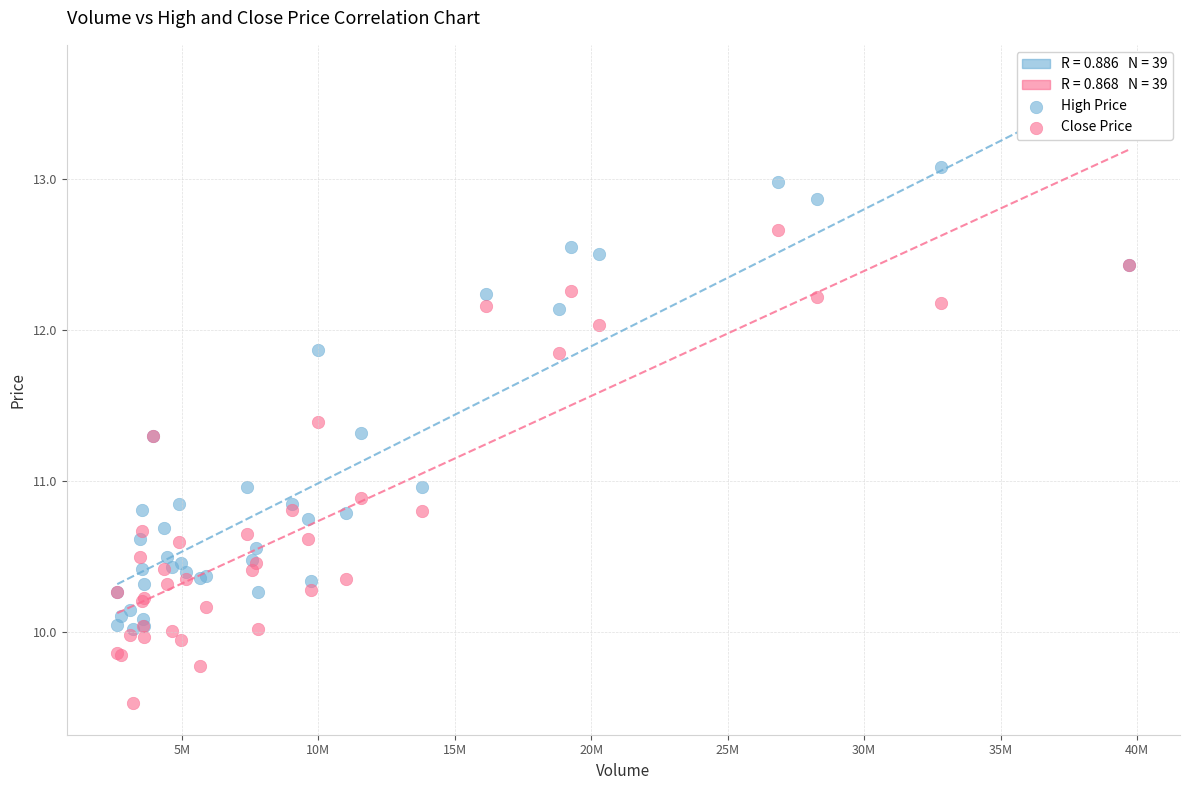

Which series has the widest spread of Y values?

Close Price